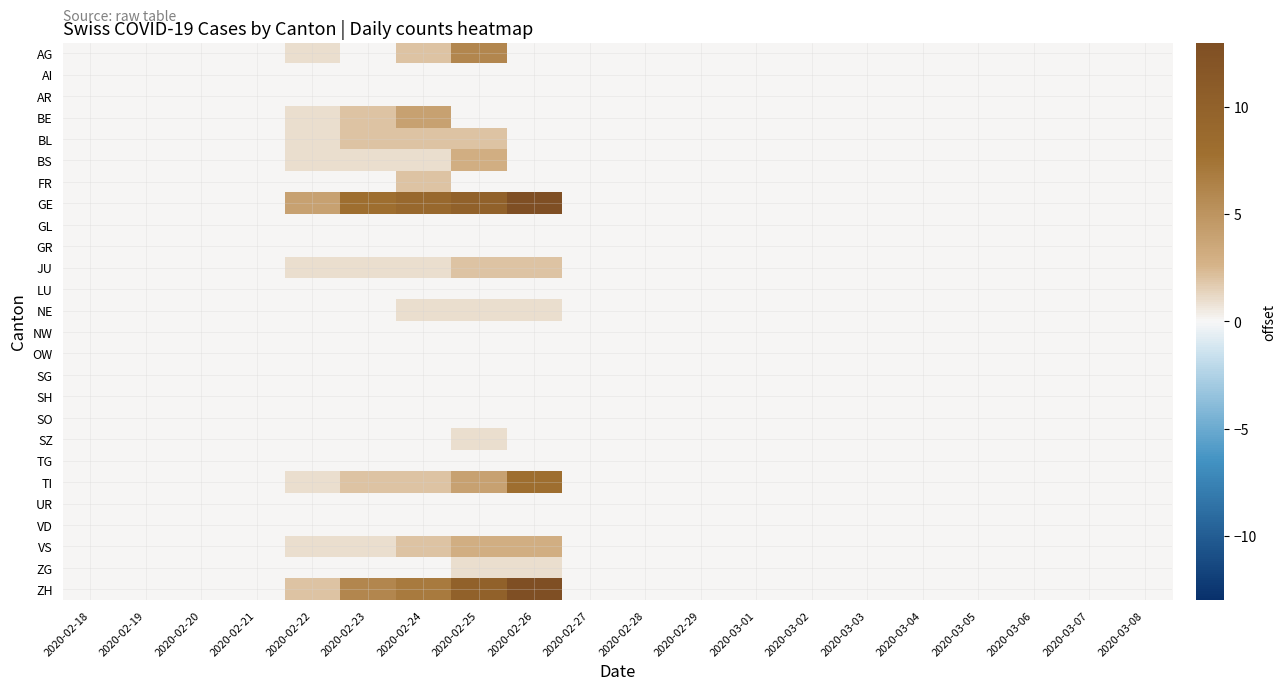

Reading left to right, extract all data points from this chart.

AG: 2020-02-18=0	2020-02-19=0	2020-02-20=0	2020-02-21=0	2020-02-22=1	2020-02-23=0	2020-02-24=2	2020-02-25=6	2020-02-26=0	2020-02-27=0	2020-02-28=0	2020-02-29=0	2020-03-01=0	2020-03-02=0	2020-03-03=0	2020-03-04=0	2020-03-05=0	2020-03-06=0	2020-03-07=0	2020-03-08=0
AI: 2020-02-18=0	2020-02-19=0	2020-02-20=0	2020-02-21=0	2020-02-22=0	2020-02-23=0	2020-02-24=0	2020-02-25=0	2020-02-26=0	2020-02-27=0	2020-02-28=0	2020-02-29=0	2020-03-01=0	2020-03-02=0	2020-03-03=0	2020-03-04=0	2020-03-05=0	2020-03-06=0	2020-03-07=0	2020-03-08=0
AR: 2020-02-18=0	2020-02-19=0	2020-02-20=0	2020-02-21=0	2020-02-22=0	2020-02-23=0	2020-02-24=0	2020-02-25=0	2020-02-26=0	2020-02-27=0	2020-02-28=0	2020-02-29=0	2020-03-01=0	2020-03-02=0	2020-03-03=0	2020-03-04=0	2020-03-05=0	2020-03-06=0	2020-03-07=0	2020-03-08=0
BE: 2020-02-18=0	2020-02-19=0	2020-02-20=0	2020-02-21=0	2020-02-22=1	2020-02-23=2	2020-02-24=4	2020-02-25=0	2020-02-26=0	2020-02-27=0	2020-02-28=0	2020-02-29=0	2020-03-01=0	2020-03-02=0	2020-03-03=0	2020-03-04=0	2020-03-05=0	2020-03-06=0	2020-03-07=0	2020-03-08=0
BL: 2020-02-18=0	2020-02-19=0	2020-02-20=0	2020-02-21=0	2020-02-22=1	2020-02-23=2	2020-02-24=2	2020-02-25=2	2020-02-26=0	2020-02-27=0	2020-02-28=0	2020-02-29=0	2020-03-01=0	2020-03-02=0	2020-03-03=0	2020-03-04=0	2020-03-05=0	2020-03-06=0	2020-03-07=0	2020-03-08=0
BS: 2020-02-18=0	2020-02-19=0	2020-02-20=0	2020-02-21=0	2020-02-22=1	2020-02-23=1	2020-02-24=1	2020-02-25=3	2020-02-26=0	2020-02-27=0	2020-02-28=0	2020-02-29=0	2020-03-01=0	2020-03-02=0	2020-03-03=0	2020-03-04=0	2020-03-05=0	2020-03-06=0	2020-03-07=0	2020-03-08=0
FR: 2020-02-18=0	2020-02-19=0	2020-02-20=0	2020-02-21=0	2020-02-22=0	2020-02-23=0	2020-02-24=2	2020-02-25=0	2020-02-26=0	2020-02-27=0	2020-02-28=0	2020-02-29=0	2020-03-01=0	2020-03-02=0	2020-03-03=0	2020-03-04=0	2020-03-05=0	2020-03-06=0	2020-03-07=0	2020-03-08=0
GE: 2020-02-18=0	2020-02-19=0	2020-02-20=0	2020-02-21=0	2020-02-22=4	2020-02-23=8	2020-02-24=9	2020-02-25=10	2020-02-26=13	2020-02-27=0	2020-02-28=0	2020-02-29=0	2020-03-01=0	2020-03-02=0	2020-03-03=0	2020-03-04=0	2020-03-05=0	2020-03-06=0	2020-03-07=0	2020-03-08=0
GL: 2020-02-18=0	2020-02-19=0	2020-02-20=0	2020-02-21=0	2020-02-22=0	2020-02-23=0	2020-02-24=0	2020-02-25=0	2020-02-26=0	2020-02-27=0	2020-02-28=0	2020-02-29=0	2020-03-01=0	2020-03-02=0	2020-03-03=0	2020-03-04=0	2020-03-05=0	2020-03-06=0	2020-03-07=0	2020-03-08=0
GR: 2020-02-18=0	2020-02-19=0	2020-02-20=0	2020-02-21=0	2020-02-22=0	2020-02-23=0	2020-02-24=0	2020-02-25=0	2020-02-26=0	2020-02-27=0	2020-02-28=0	2020-02-29=0	2020-03-01=0	2020-03-02=0	2020-03-03=0	2020-03-04=0	2020-03-05=0	2020-03-06=0	2020-03-07=0	2020-03-08=0
JU: 2020-02-18=0	2020-02-19=0	2020-02-20=0	2020-02-21=0	2020-02-22=1	2020-02-23=1	2020-02-24=1	2020-02-25=2	2020-02-26=2	2020-02-27=0	2020-02-28=0	2020-02-29=0	2020-03-01=0	2020-03-02=0	2020-03-03=0	2020-03-04=0	2020-03-05=0	2020-03-06=0	2020-03-07=0	2020-03-08=0
LU: 2020-02-18=0	2020-02-19=0	2020-02-20=0	2020-02-21=0	2020-02-22=0	2020-02-23=0	2020-02-24=0	2020-02-25=0	2020-02-26=0	2020-02-27=0	2020-02-28=0	2020-02-29=0	2020-03-01=0	2020-03-02=0	2020-03-03=0	2020-03-04=0	2020-03-05=0	2020-03-06=0	2020-03-07=0	2020-03-08=0
NE: 2020-02-18=0	2020-02-19=0	2020-02-20=0	2020-02-21=0	2020-02-22=0	2020-02-23=0	2020-02-24=1	2020-02-25=1	2020-02-26=1	2020-02-27=0	2020-02-28=0	2020-02-29=0	2020-03-01=0	2020-03-02=0	2020-03-03=0	2020-03-04=0	2020-03-05=0	2020-03-06=0	2020-03-07=0	2020-03-08=0
NW: 2020-02-18=0	2020-02-19=0	2020-02-20=0	2020-02-21=0	2020-02-22=0	2020-02-23=0	2020-02-24=0	2020-02-25=0	2020-02-26=0	2020-02-27=0	2020-02-28=0	2020-02-29=0	2020-03-01=0	2020-03-02=0	2020-03-03=0	2020-03-04=0	2020-03-05=0	2020-03-06=0	2020-03-07=0	2020-03-08=0
OW: 2020-02-18=0	2020-02-19=0	2020-02-20=0	2020-02-21=0	2020-02-22=0	2020-02-23=0	2020-02-24=0	2020-02-25=0	2020-02-26=0	2020-02-27=0	2020-02-28=0	2020-02-29=0	2020-03-01=0	2020-03-02=0	2020-03-03=0	2020-03-04=0	2020-03-05=0	2020-03-06=0	2020-03-07=0	2020-03-08=0
SG: 2020-02-18=0	2020-02-19=0	2020-02-20=0	2020-02-21=0	2020-02-22=0	2020-02-23=0	2020-02-24=0	2020-02-25=0	2020-02-26=0	2020-02-27=0	2020-02-28=0	2020-02-29=0	2020-03-01=0	2020-03-02=0	2020-03-03=0	2020-03-04=0	2020-03-05=0	2020-03-06=0	2020-03-07=0	2020-03-08=0
SH: 2020-02-18=0	2020-02-19=0	2020-02-20=0	2020-02-21=0	2020-02-22=0	2020-02-23=0	2020-02-24=0	2020-02-25=0	2020-02-26=0	2020-02-27=0	2020-02-28=0	2020-02-29=0	2020-03-01=0	2020-03-02=0	2020-03-03=0	2020-03-04=0	2020-03-05=0	2020-03-06=0	2020-03-07=0	2020-03-08=0
SO: 2020-02-18=0	2020-02-19=0	2020-02-20=0	2020-02-21=0	2020-02-22=0	2020-02-23=0	2020-02-24=0	2020-02-25=0	2020-02-26=0	2020-02-27=0	2020-02-28=0	2020-02-29=0	2020-03-01=0	2020-03-02=0	2020-03-03=0	2020-03-04=0	2020-03-05=0	2020-03-06=0	2020-03-07=0	2020-03-08=0
SZ: 2020-02-18=0	2020-02-19=0	2020-02-20=0	2020-02-21=0	2020-02-22=0	2020-02-23=0	2020-02-24=0	2020-02-25=1	2020-02-26=0	2020-02-27=0	2020-02-28=0	2020-02-29=0	2020-03-01=0	2020-03-02=0	2020-03-03=0	2020-03-04=0	2020-03-05=0	2020-03-06=0	2020-03-07=0	2020-03-08=0
TG: 2020-02-18=0	2020-02-19=0	2020-02-20=0	2020-02-21=0	2020-02-22=0	2020-02-23=0	2020-02-24=0	2020-02-25=0	2020-02-26=0	2020-02-27=0	2020-02-28=0	2020-02-29=0	2020-03-01=0	2020-03-02=0	2020-03-03=0	2020-03-04=0	2020-03-05=0	2020-03-06=0	2020-03-07=0	2020-03-08=0
TI: 2020-02-18=0	2020-02-19=0	2020-02-20=0	2020-02-21=0	2020-02-22=1	2020-02-23=2	2020-02-24=2	2020-02-25=4	2020-02-26=8	2020-02-27=0	2020-02-28=0	2020-02-29=0	2020-03-01=0	2020-03-02=0	2020-03-03=0	2020-03-04=0	2020-03-05=0	2020-03-06=0	2020-03-07=0	2020-03-08=0
UR: 2020-02-18=0	2020-02-19=0	2020-02-20=0	2020-02-21=0	2020-02-22=0	2020-02-23=0	2020-02-24=0	2020-02-25=0	2020-02-26=0	2020-02-27=0	2020-02-28=0	2020-02-29=0	2020-03-01=0	2020-03-02=0	2020-03-03=0	2020-03-04=0	2020-03-05=0	2020-03-06=0	2020-03-07=0	2020-03-08=0
VD: 2020-02-18=0	2020-02-19=0	2020-02-20=0	2020-02-21=0	2020-02-22=0	2020-02-23=0	2020-02-24=0	2020-02-25=0	2020-02-26=0	2020-02-27=0	2020-02-28=0	2020-02-29=0	2020-03-01=0	2020-03-02=0	2020-03-03=0	2020-03-04=0	2020-03-05=0	2020-03-06=0	2020-03-07=0	2020-03-08=0
VS: 2020-02-18=0	2020-02-19=0	2020-02-20=0	2020-02-21=0	2020-02-22=1	2020-02-23=1	2020-02-24=2	2020-02-25=3	2020-02-26=3	2020-02-27=0	2020-02-28=0	2020-02-29=0	2020-03-01=0	2020-03-02=0	2020-03-03=0	2020-03-04=0	2020-03-05=0	2020-03-06=0	2020-03-07=0	2020-03-08=0
ZG: 2020-02-18=0	2020-02-19=0	2020-02-20=0	2020-02-21=0	2020-02-22=0	2020-02-23=0	2020-02-24=0	2020-02-25=1	2020-02-26=1	2020-02-27=0	2020-02-28=0	2020-02-29=0	2020-03-01=0	2020-03-02=0	2020-03-03=0	2020-03-04=0	2020-03-05=0	2020-03-06=0	2020-03-07=0	2020-03-08=0
ZH: 2020-02-18=0	2020-02-19=0	2020-02-20=0	2020-02-21=0	2020-02-22=2	2020-02-23=6	2020-02-24=7	2020-02-25=10	2020-02-26=13	2020-02-27=0	2020-02-28=0	2020-02-29=0	2020-03-01=0	2020-03-02=0	2020-03-03=0	2020-03-04=0	2020-03-05=0	2020-03-06=0	2020-03-07=0	2020-03-08=0